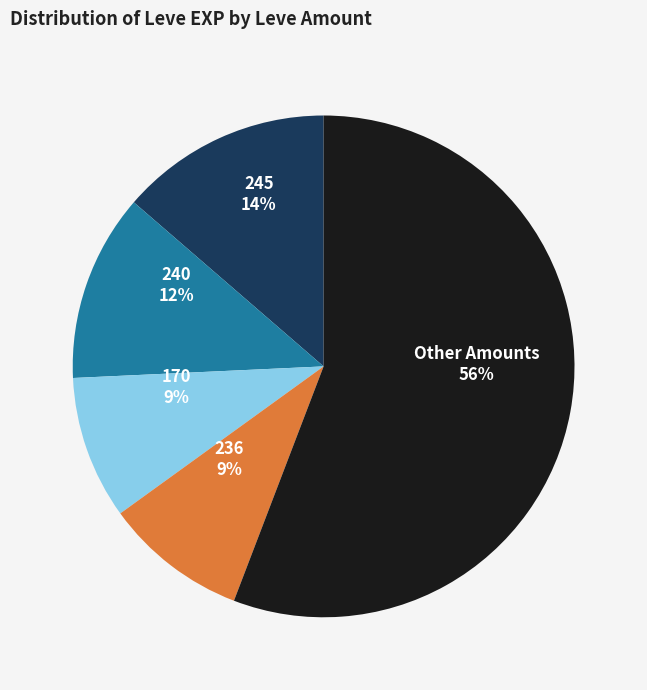

Count the number of slices in the pie.

5